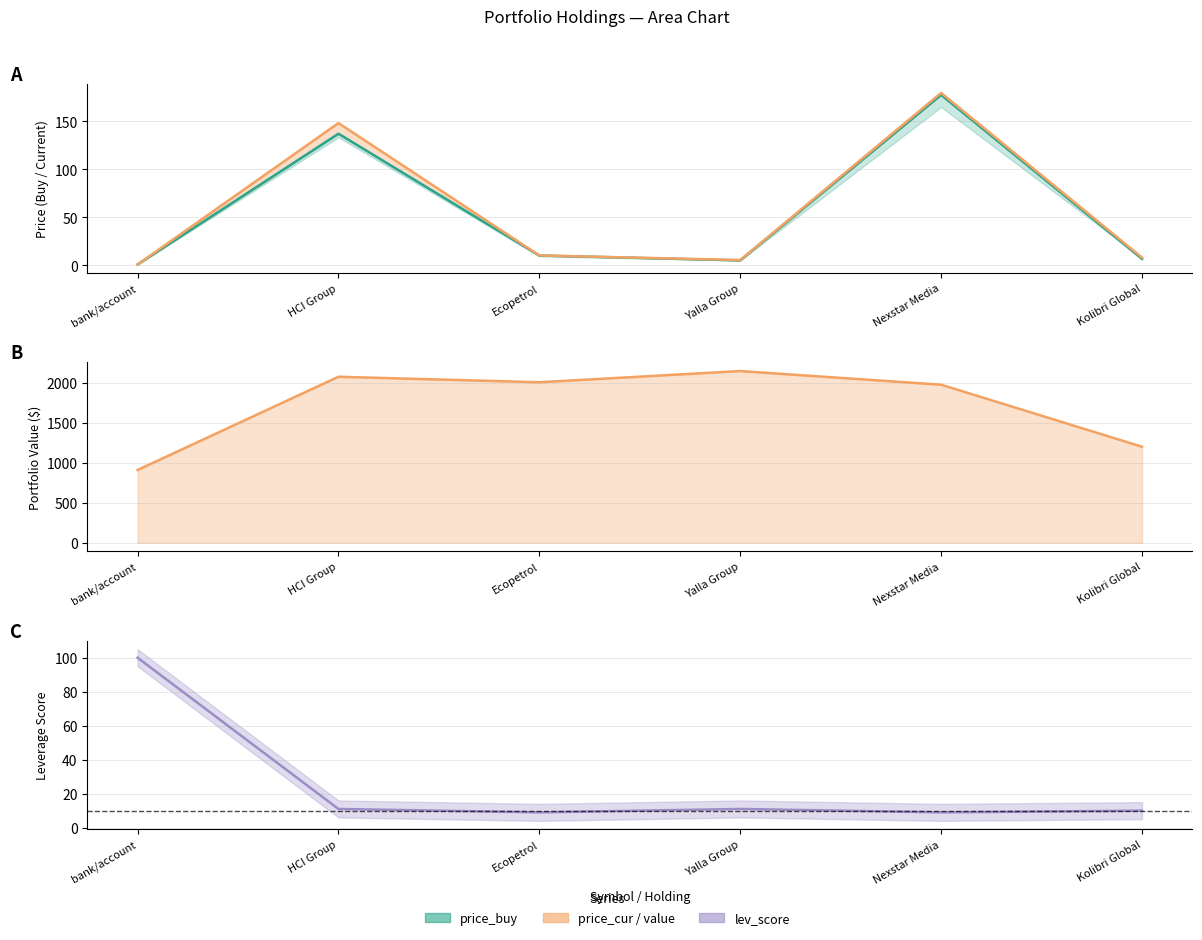

What value does the value series have at Nexstar Media?

1974.4